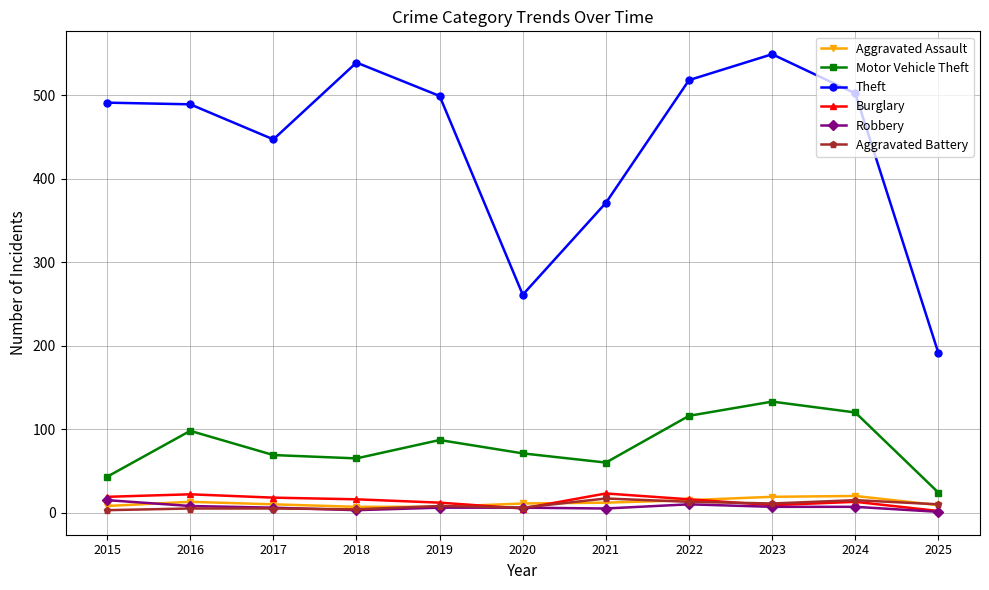

What is the difference between the maximum and second lowest values in the Aggravated Battery series?

13